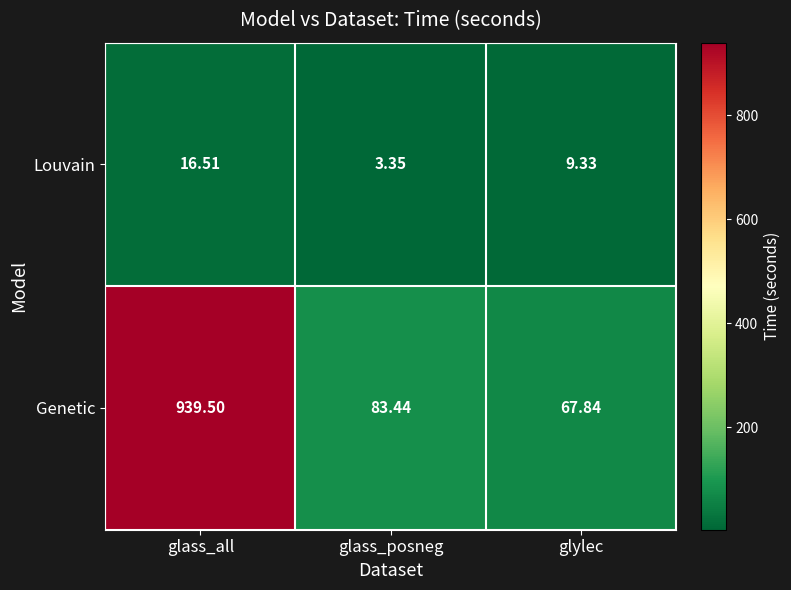

Which series changed the most between glass_all and glass_posneg?

Genetic